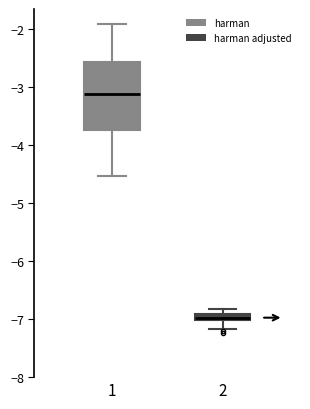

Which box's median line is the lowest?

2